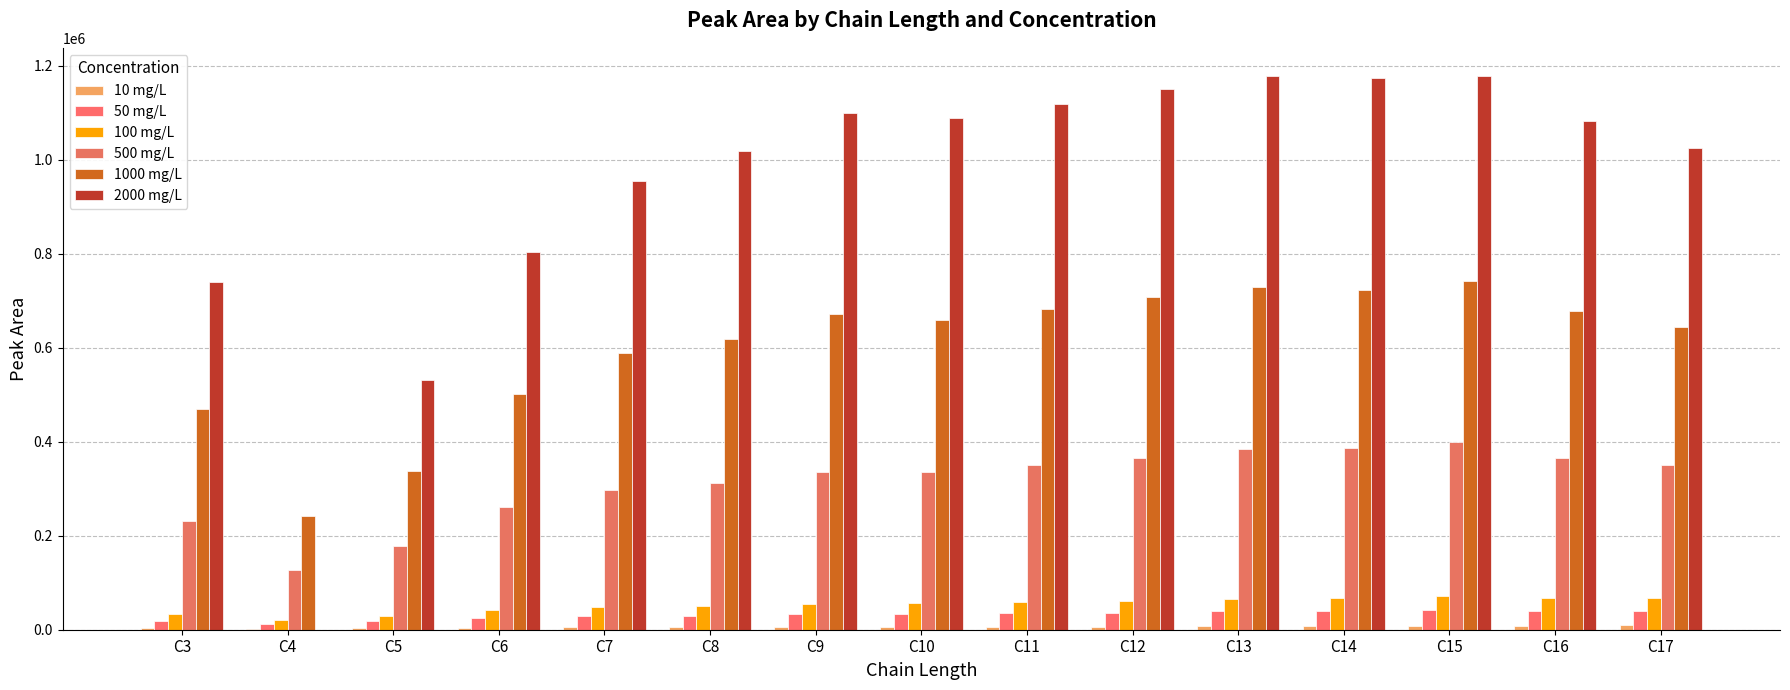

True or false: 1000 mg/L has a value of 347431 at C13.

False